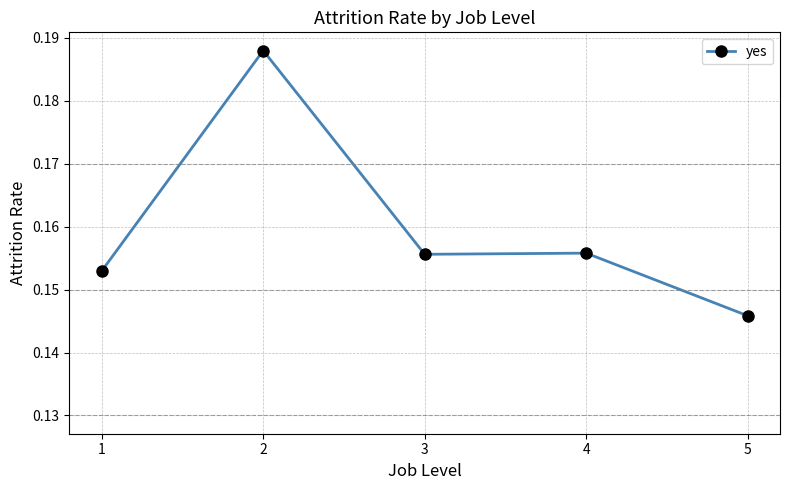

True or false: the data shows 0.1 at 4.

False